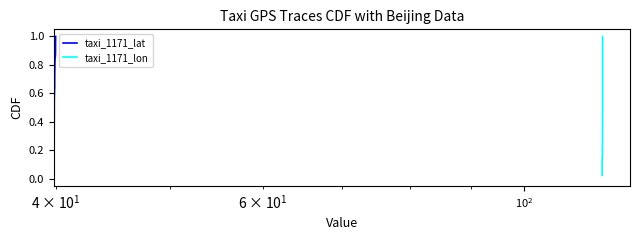

Reading right to left, transcribe all the data shown in this chart.

taxi_1171_lat: 1.0	1.0	0.9	0.9	0.9	0.9	0.8	0.8	0.8	0.8	0.8	0.7	0.7	0.7	0.7	0.6	0.6	0.6	0.6	0.5	0.5	0.5	0.5	0.4	0.4	0.4	0.3	0.3	0.3	0.3	0.2	0.2	0.2	0.2	0.1	0.1	0.1	0.1	0.1	0.0
taxi_1171_lon: 1.0	1.0	0.9	0.9	0.9	0.9	0.8	0.8	0.8	0.8	0.8	0.7	0.7	0.7	0.7	0.6	0.6	0.6	0.6	0.5	0.5	0.5	0.5	0.4	0.4	0.4	0.3	0.3	0.3	0.3	0.2	0.2	0.2	0.2	0.1	0.1	0.1	0.1	0.1	0.0